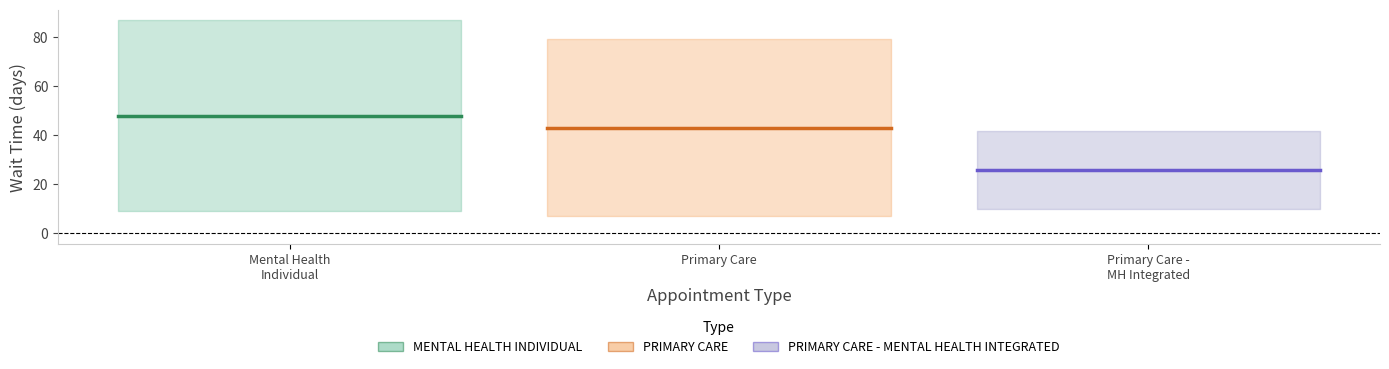

Reading left to right, extract all data points from this chart.

EstablishedPatients: MENTAL HEALTH INDIVIDUAL=8.9	PRIMARY CARE=6.9	PRIMARY CARE - MENTAL HEALTH INTEGRATED=10.1
NewPatients: MENTAL HEALTH INDIVIDUAL=87.0	PRIMARY CARE=79.4	PRIMARY CARE - MENTAL HEALTH INTEGRATED=41.6